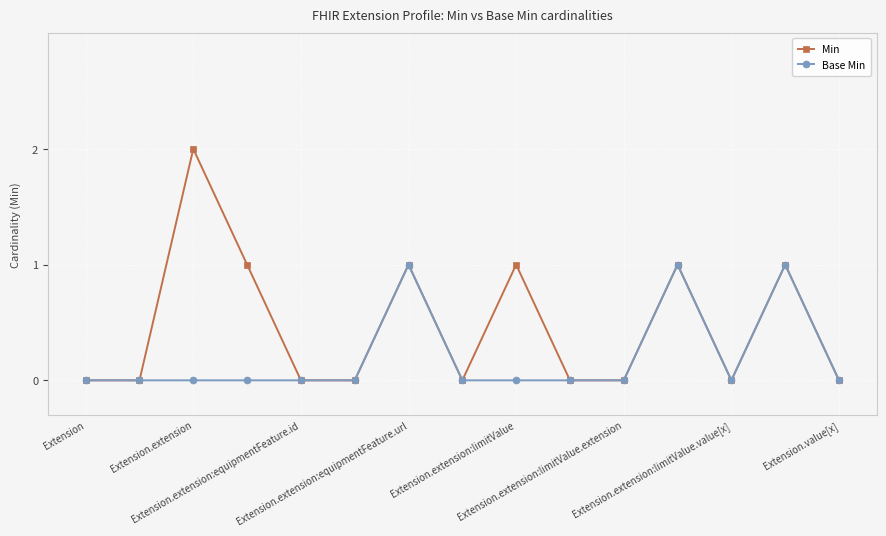

What is the highest value of the Min series?

2